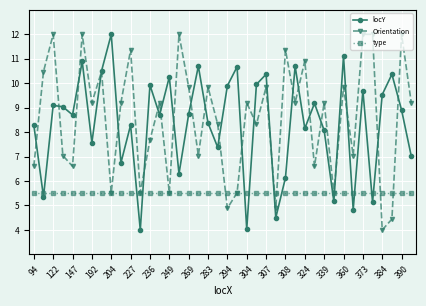

In locY, how many points are higher than both neighbors (excluding endpoints)?

14